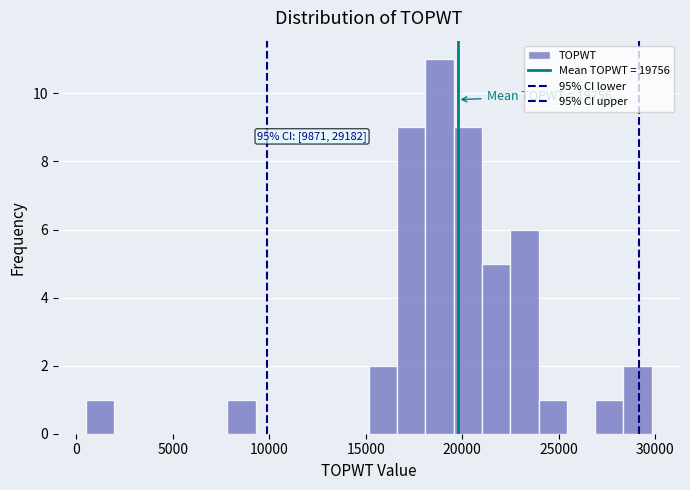

Read against the x-axis, roughly where is the centre of the tallest bar?

19000